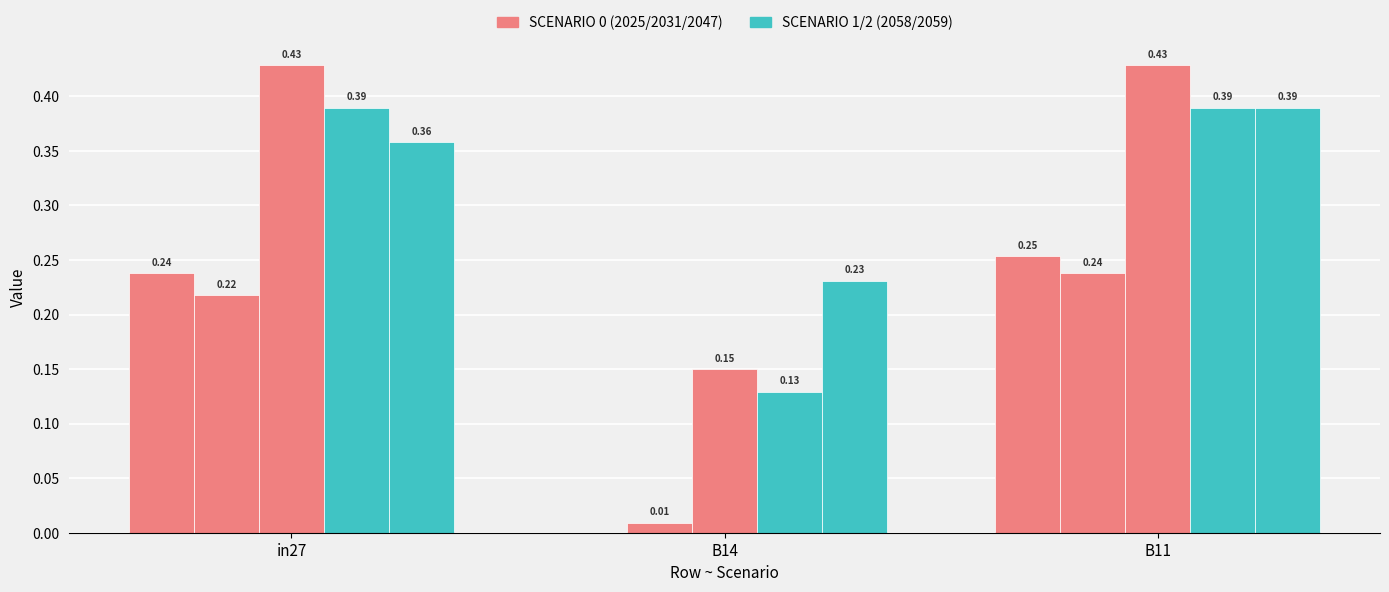

Does the chart contain stacked bars?

No